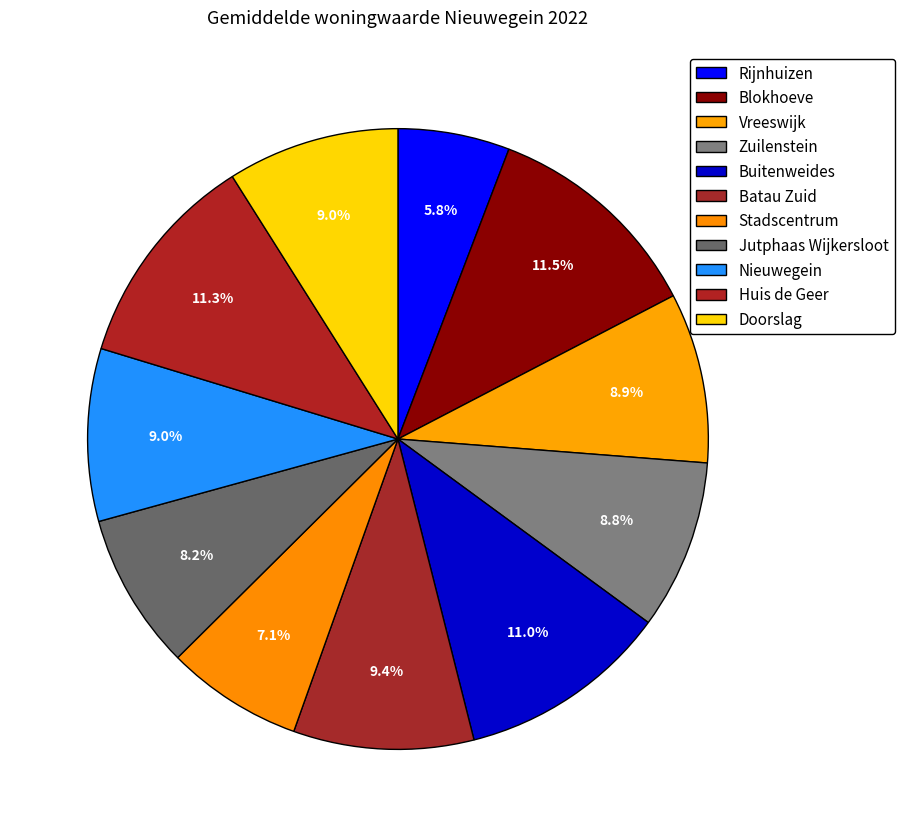

Rank the categories by value from lowest to highest.

Rijnhuizen, Stadscentrum, Jutphaas Wijkersloot, Zuilenstein, Vreeswijk, Doorslag, Nieuwegein, Batau Zuid, Buitenweides, Huis de Geer, Blokhoeve